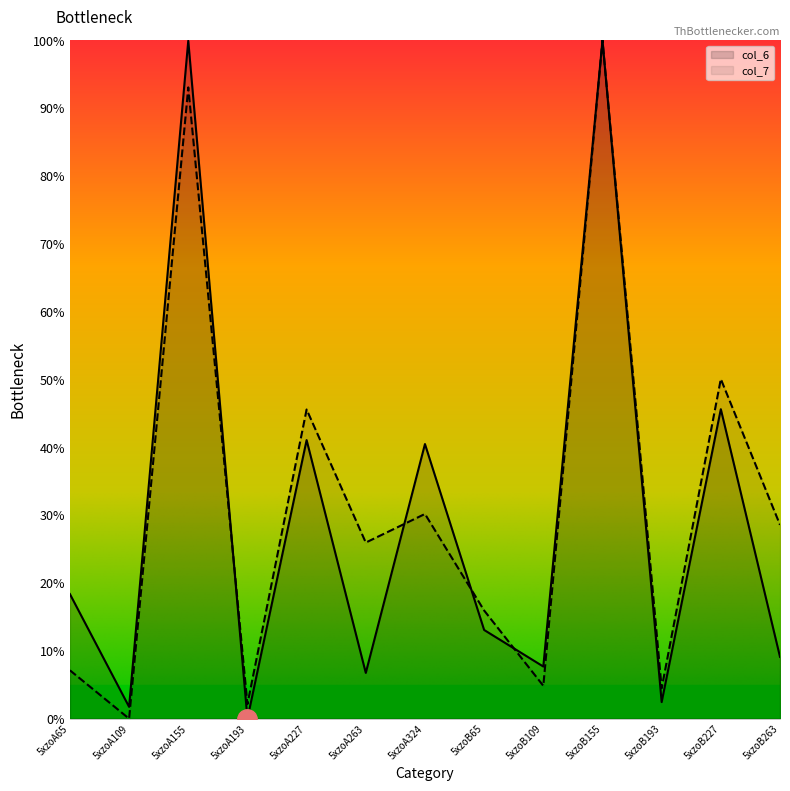

What is the total value across all series at 5xzoB65?

29.0